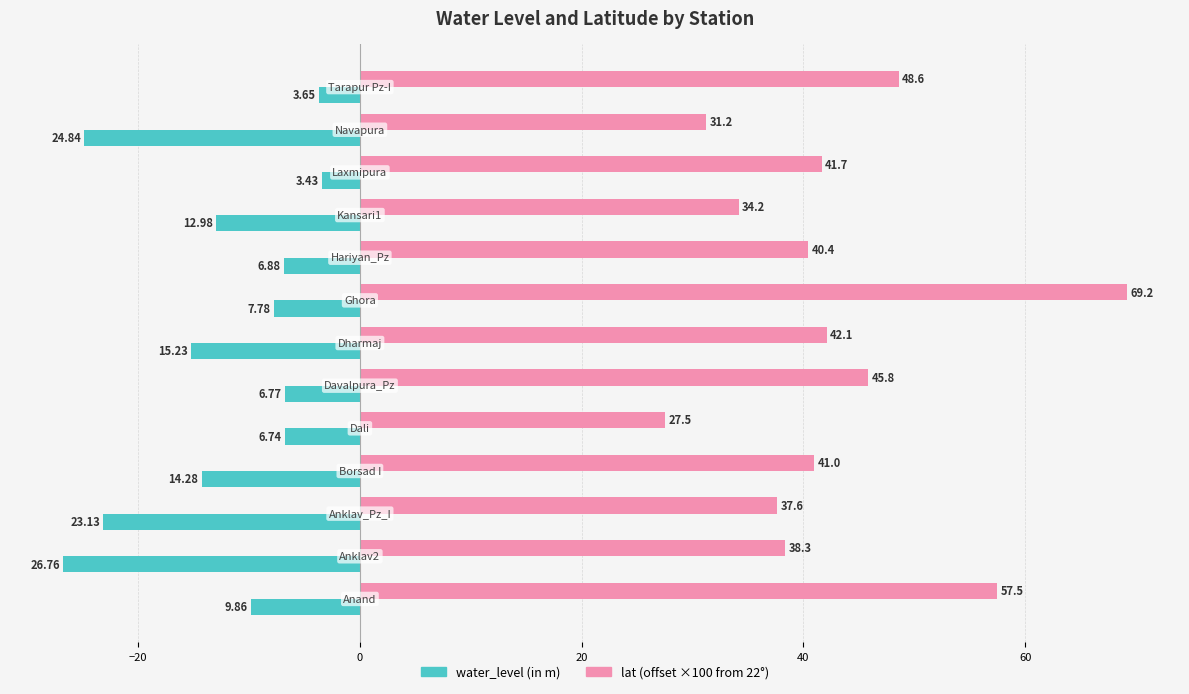

Which series has the largest total across all categories?

lat (offset ×100 from 22°)